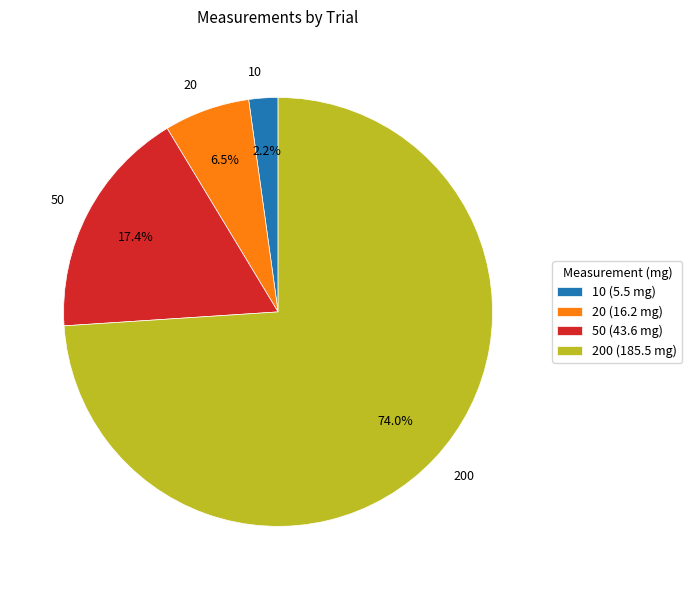

To the nearest percent, what is the difference between the largest and smallest slice percentages?

72%